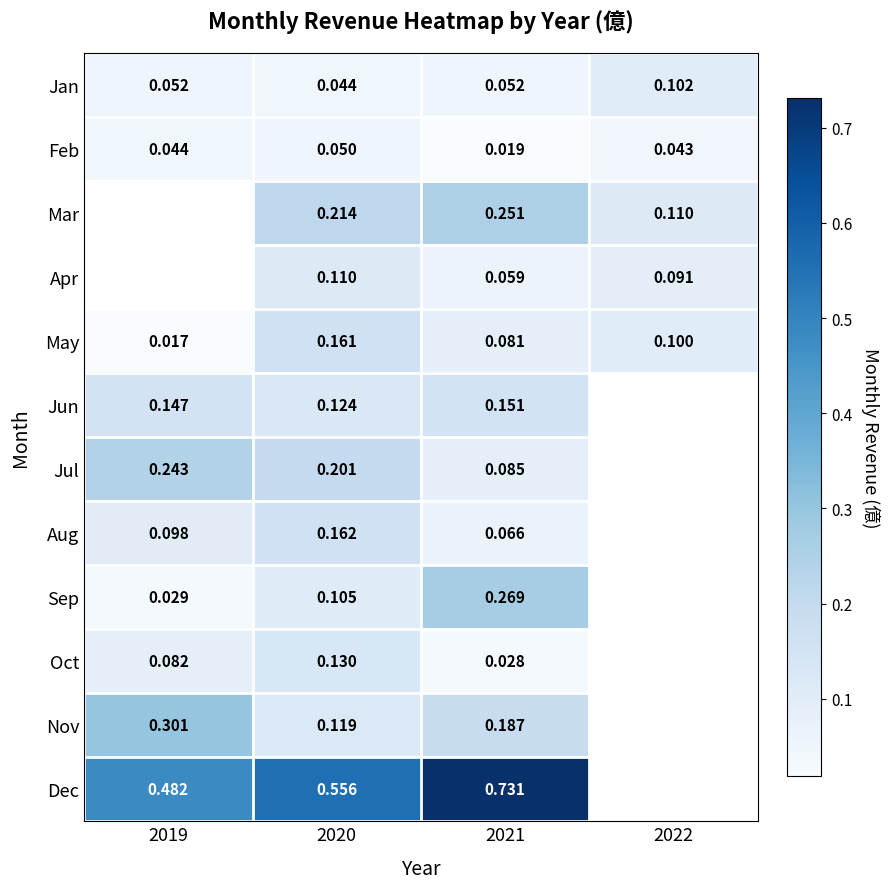

What is the spread (max minus min) of values at 2021?

0.7